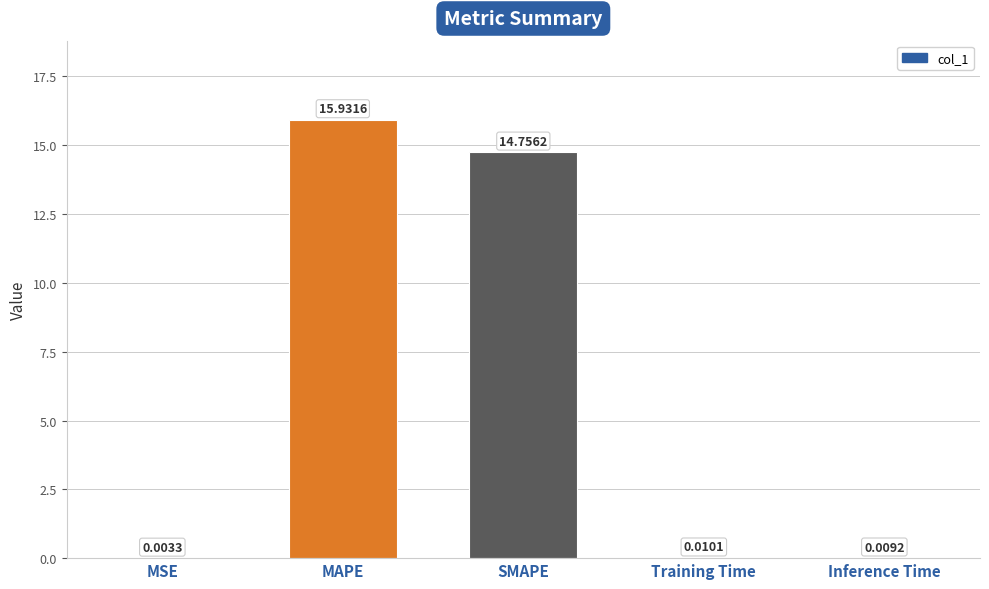

What is the change in value from MAPE to Training Time?

-15.9